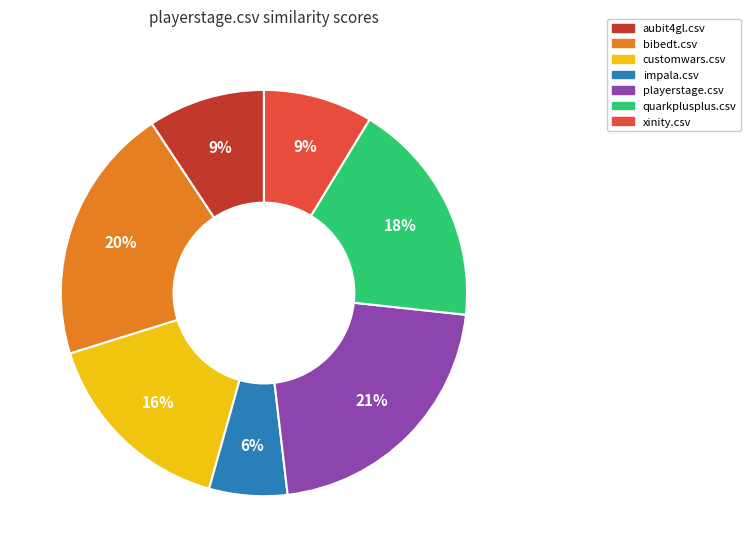

To the nearest percent, what is the difference between the largest and smallest slice percentages?

15%